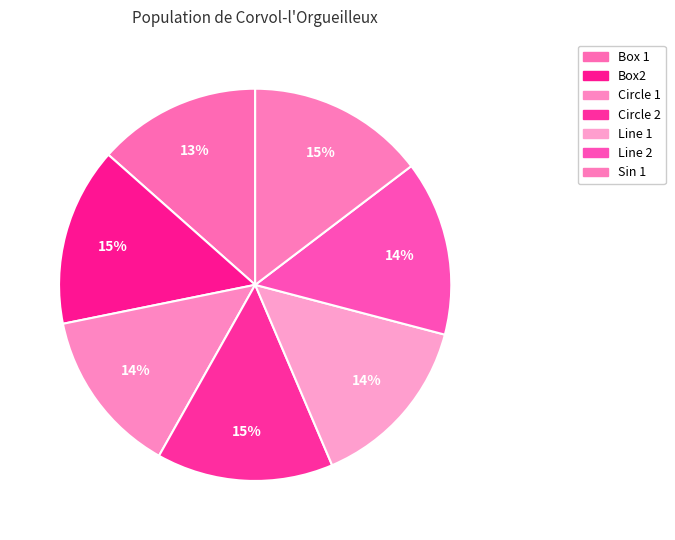

Rank the categories by value from highest to lowest.

Box2, Sin 1, Circle 2, Line 1, Line 2, Circle 1, Box 1